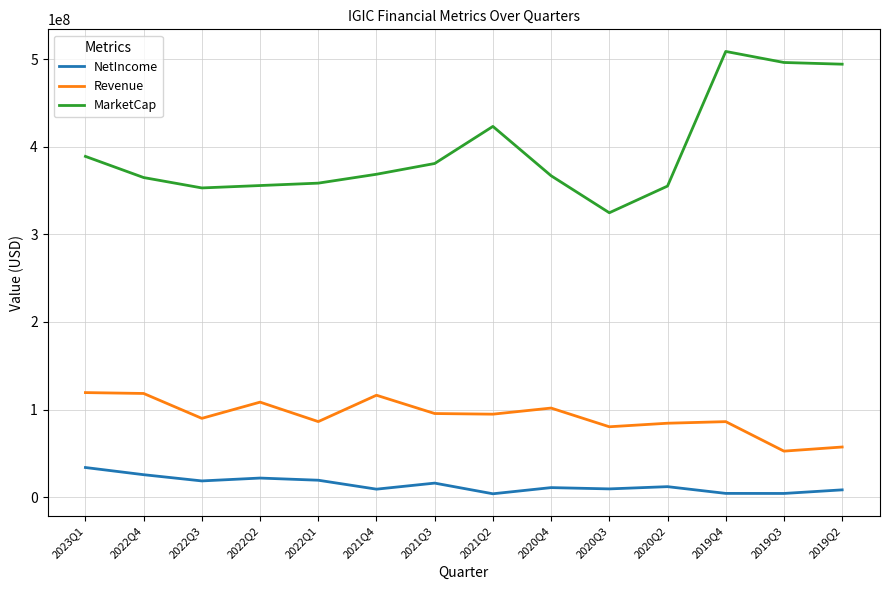

What is the difference between the highest and lowest values at 2022Q3?

334344000.0